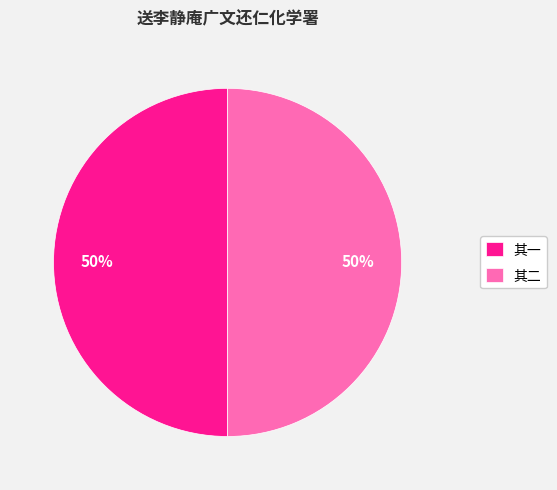

Approximately how many times larger is the value at 其二 compared to 其一?

1.0